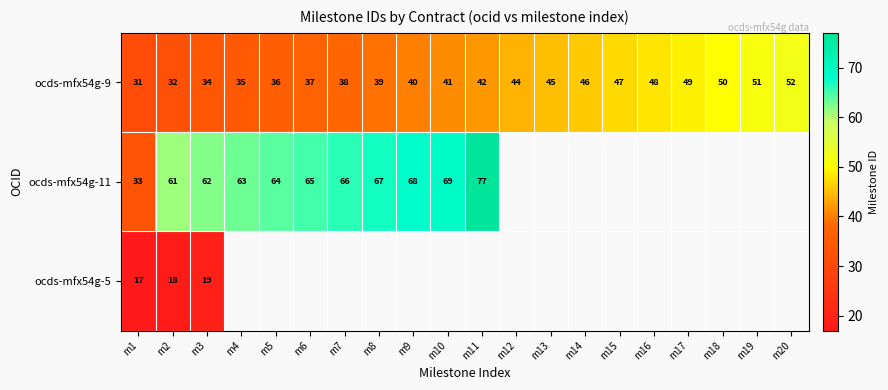

What value does the ocds-mfx54g-9 series have at m19, to the nearest 5?

50